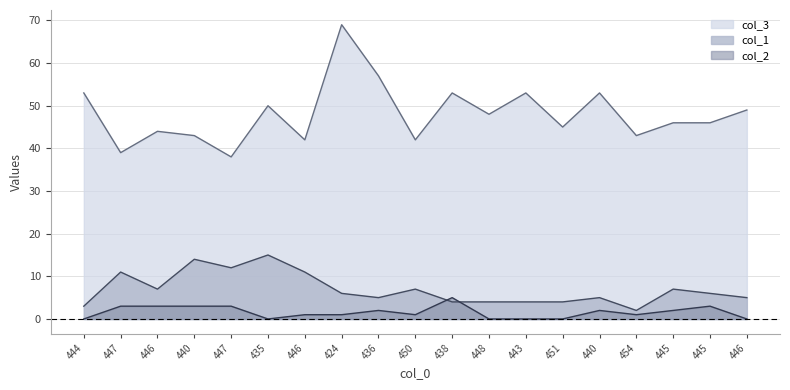

Reading left to right, list all the values displayed in this chart.

col_3: 444=53	447=39	446=44	440=43	447=38	435=50	446=42	424=69	436=57	450=42	438=53	448=48	443=53	451=45	440=53	454=43	445=46	445=46	446=49
col_1: 444=3	447=11	446=7	440=14	447=12	435=15	446=11	424=6	436=5	450=7	438=4	448=4	443=4	451=4	440=5	454=2	445=7	445=6	446=5
col_2: 444=0	447=3	446=3	440=3	447=3	435=0	446=1	424=1	436=2	450=1	438=5	448=0	443=0	451=0	440=2	454=1	445=2	445=3	446=0